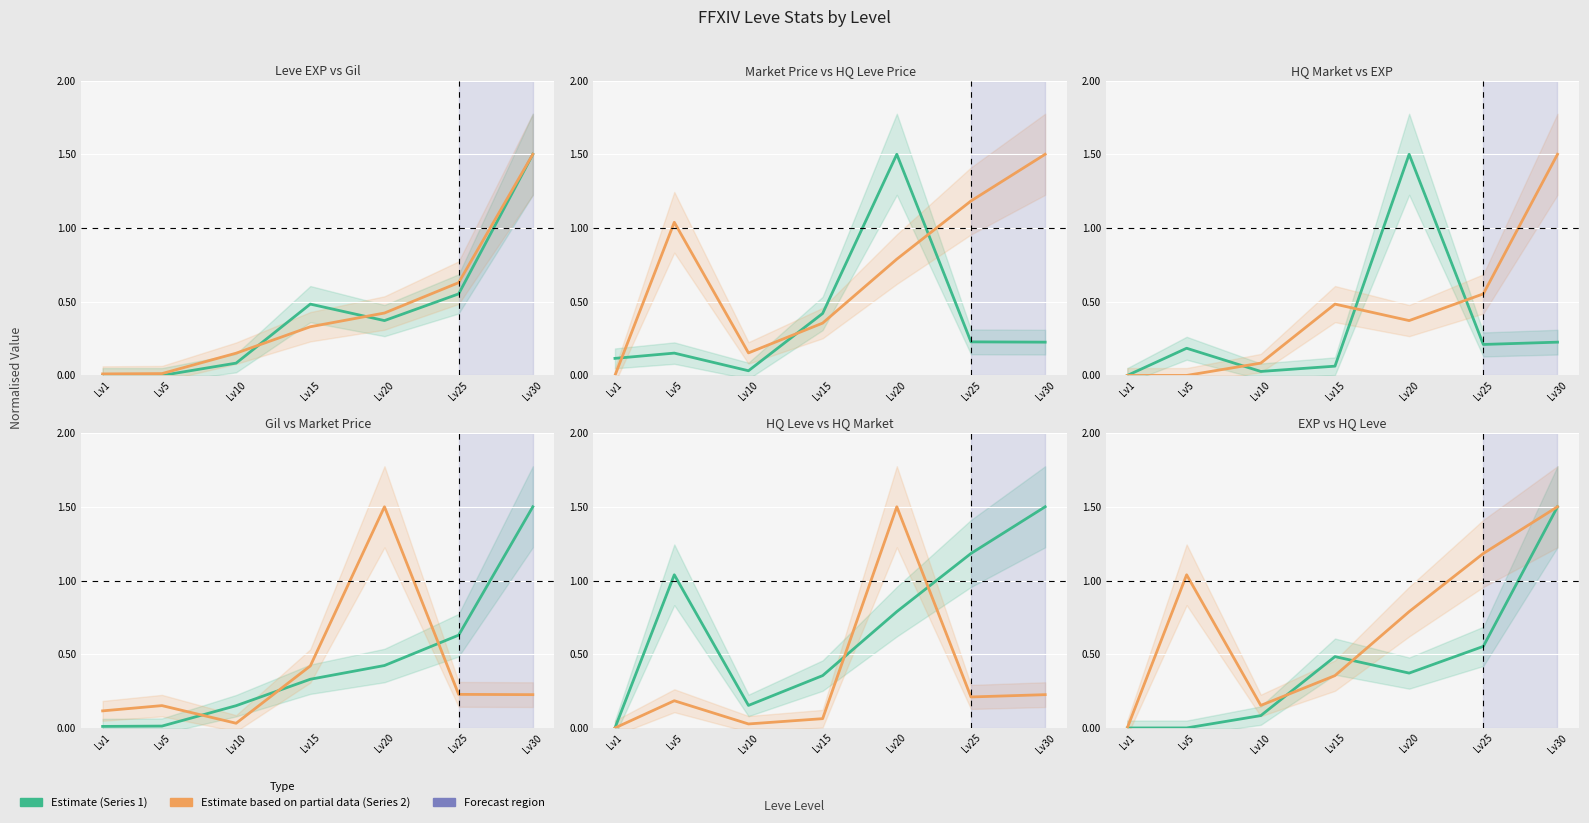

Between Lv5 and Lv30, which is larger?

Lv30